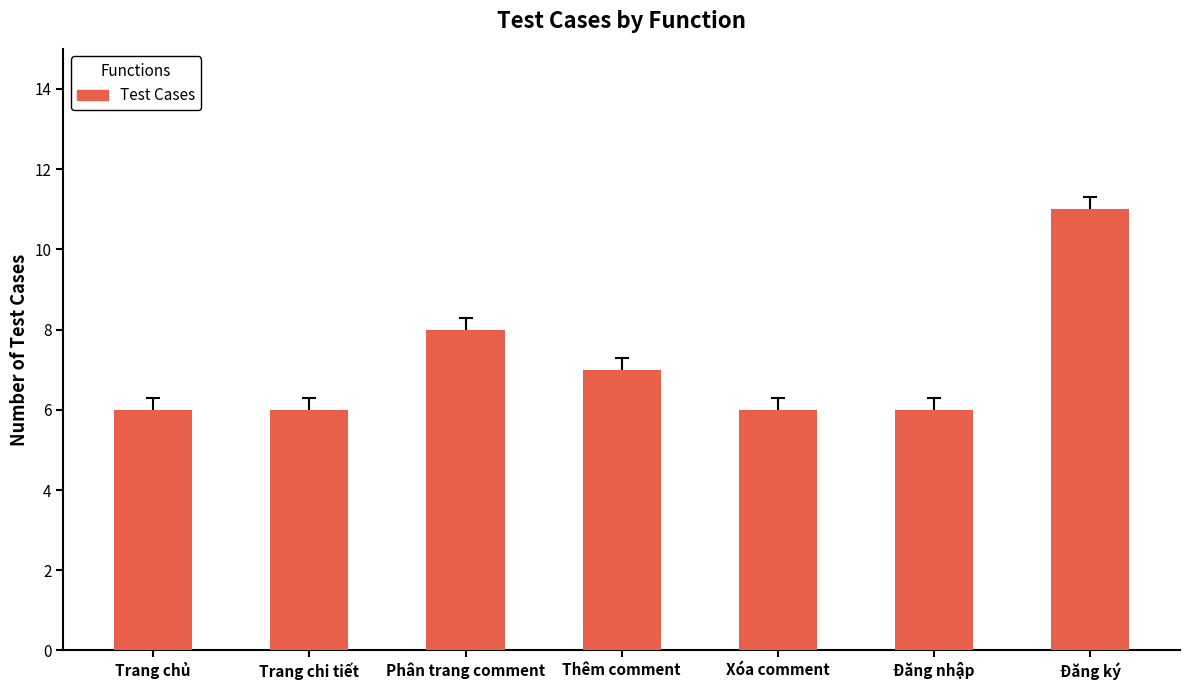

What is the average value?

7